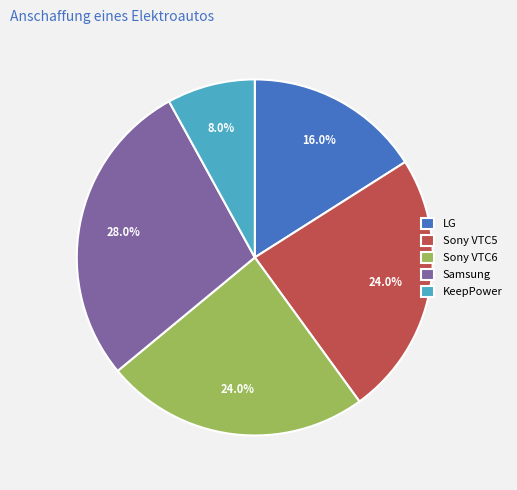

What percentage is the Sony VTC5 slice, to the nearest percent?

24%